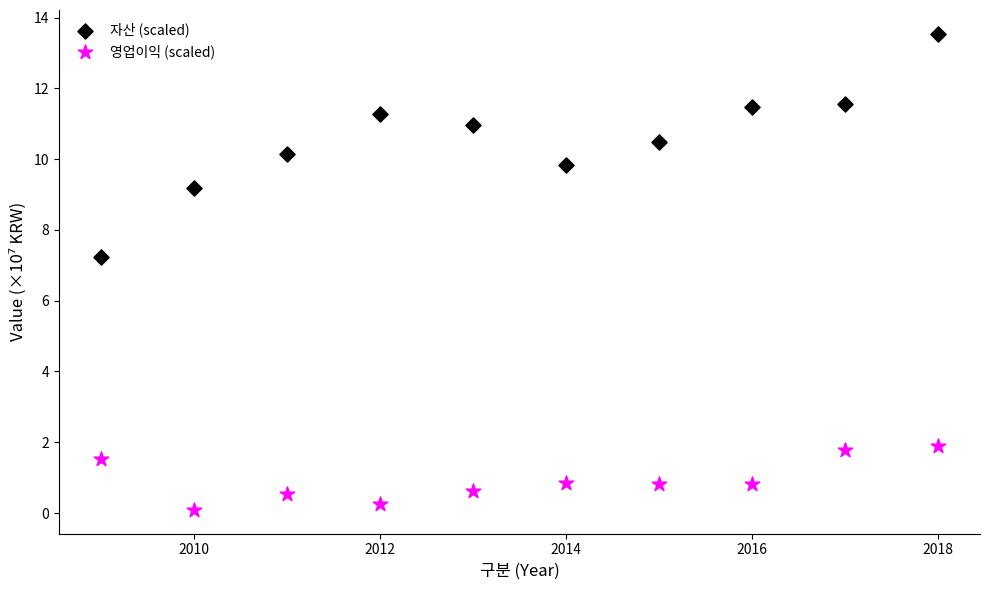

What are all the series names shown in the legend?

자산 (scaled), 영업이익 (scaled)